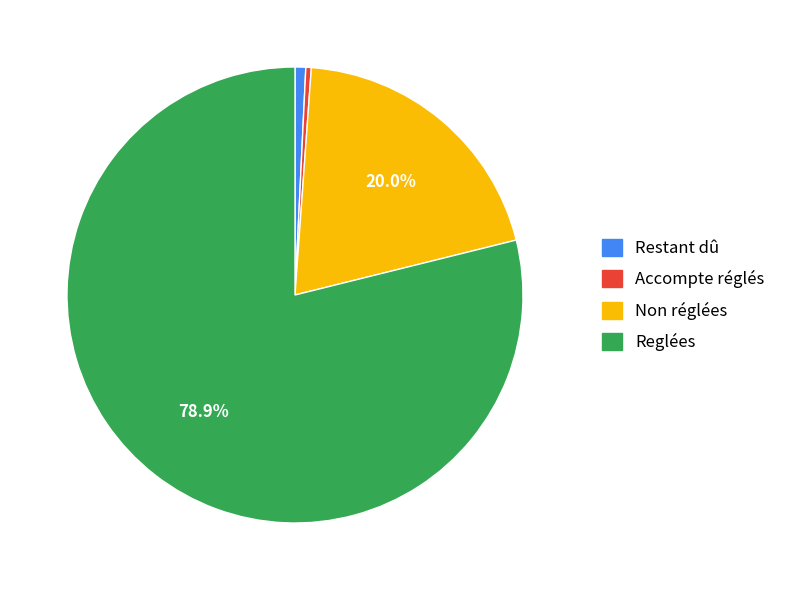

Is there a majority slice in this chart?

Yes